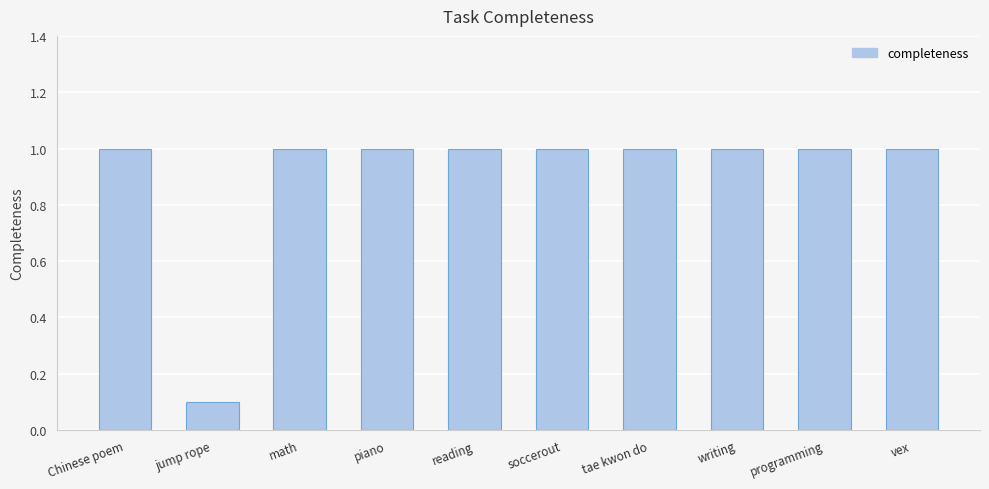

What is the value of the 7th bar from the left?

1.0